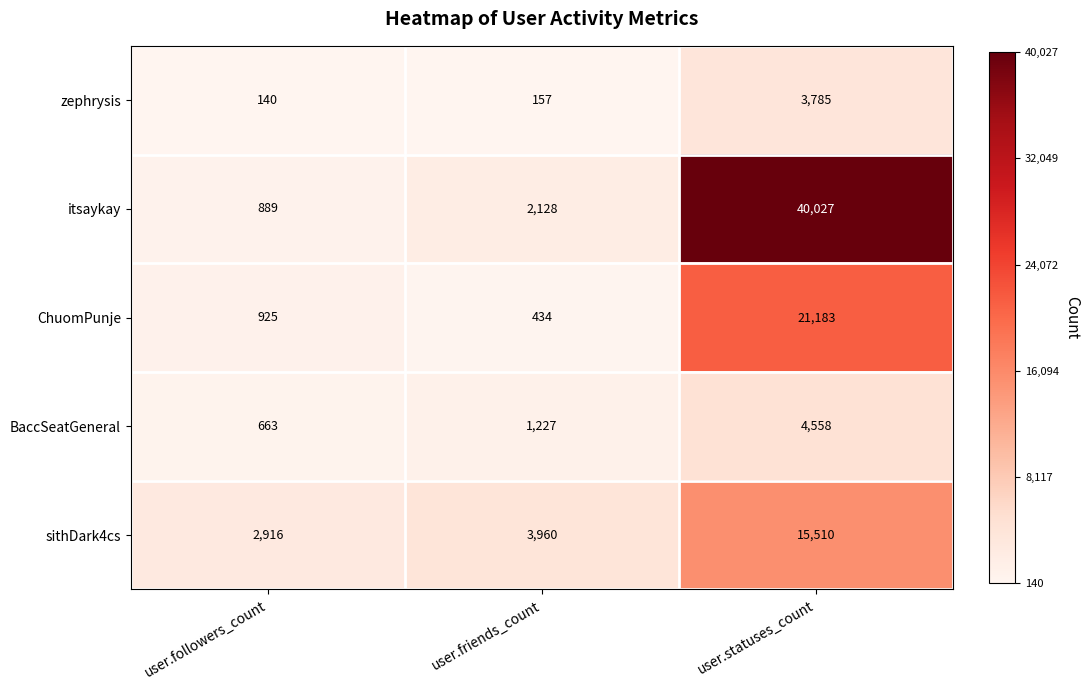

Is it true that itsaykay equals 889 at user.followers_count?

True